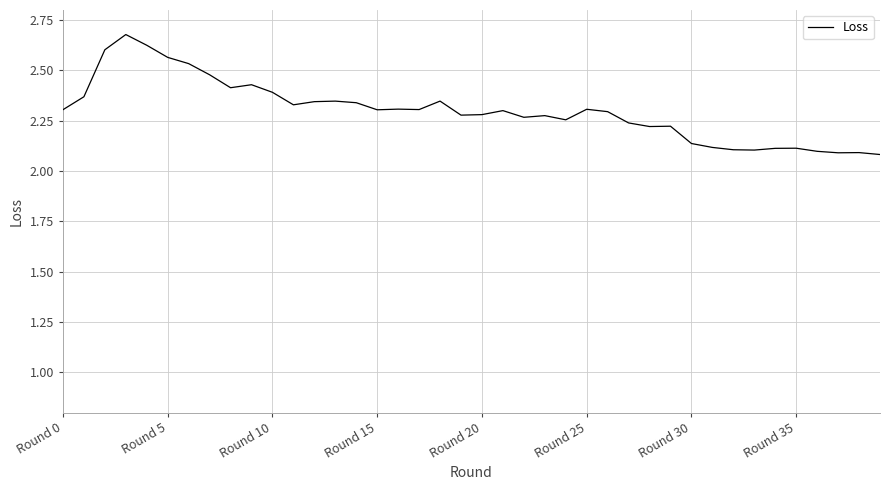

What is the smallest value displayed?

2.1